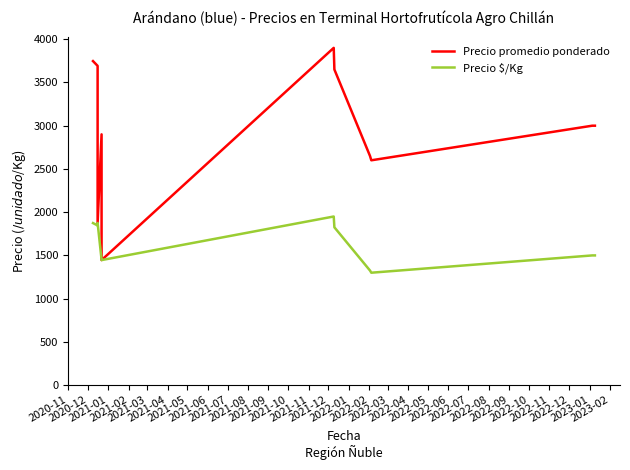

Count the number of data series in this chart.

2